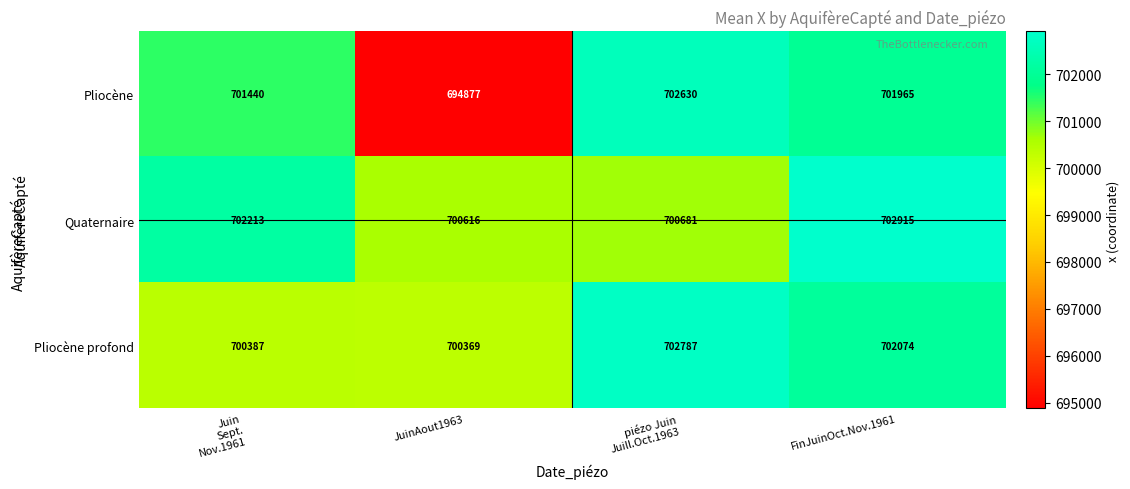

What is the sum of all Pliocène values?

2800912